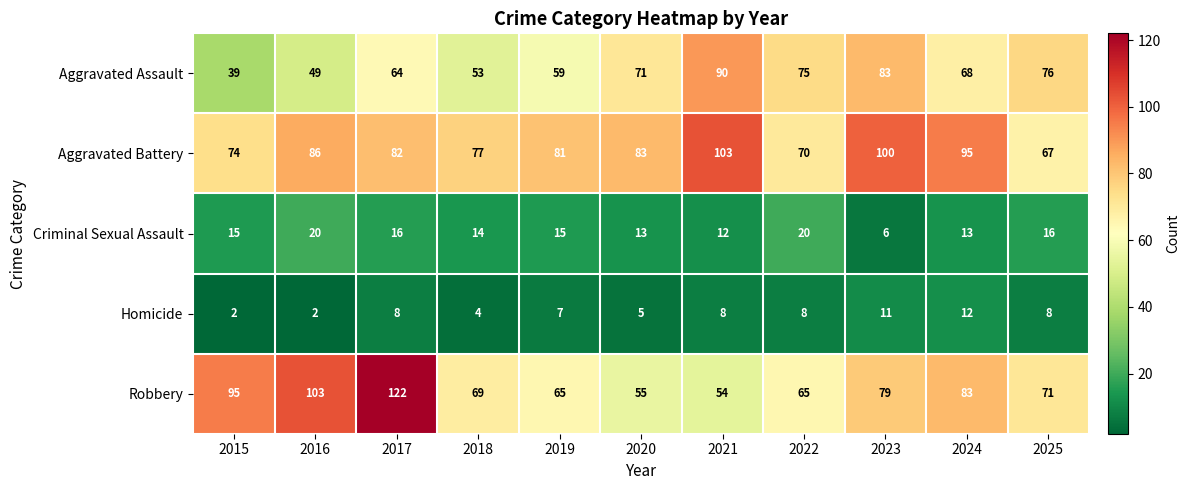

Which label corresponds to the largest value in the chart?

2017